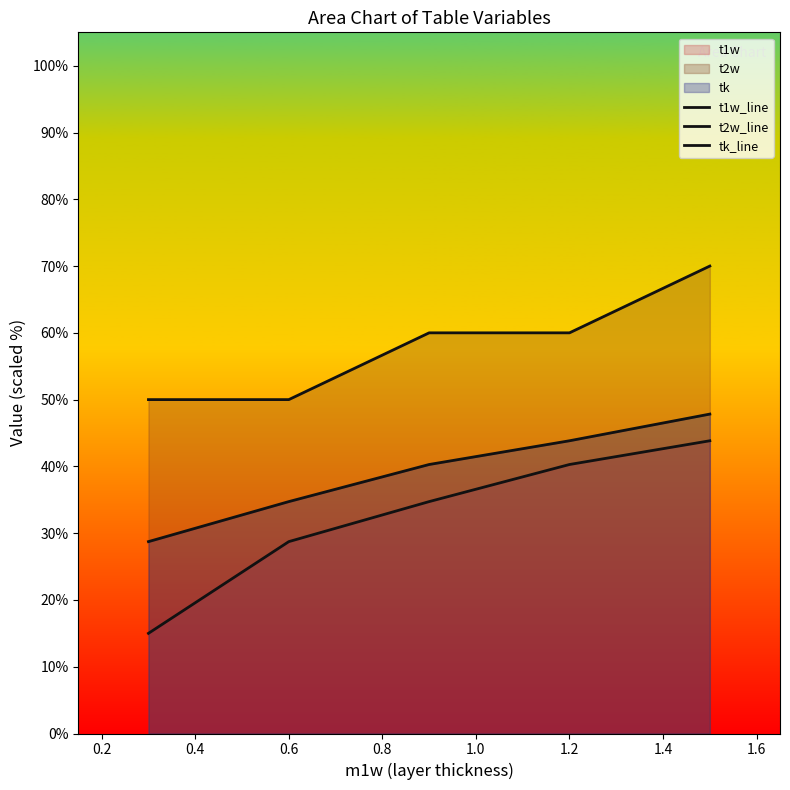

What is the difference between the maximum and minimum values in the tk_line series?

19.1